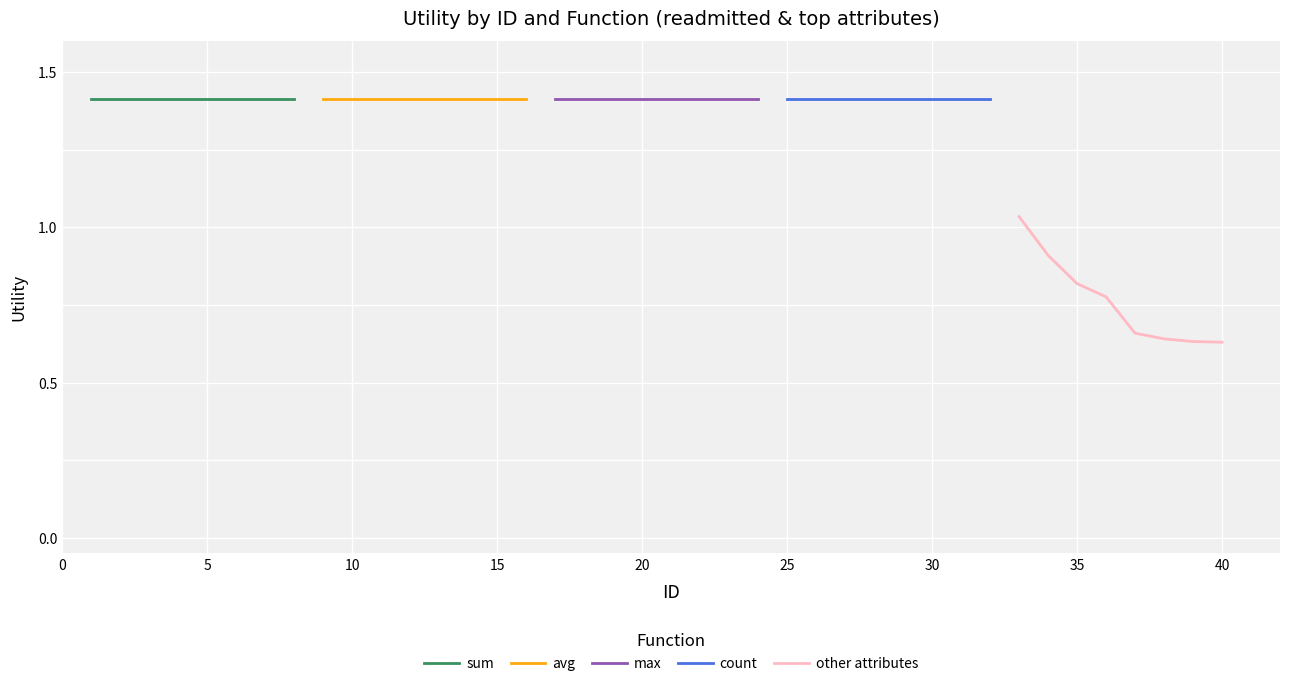

Is this an area chart (filled region under the line)?

No